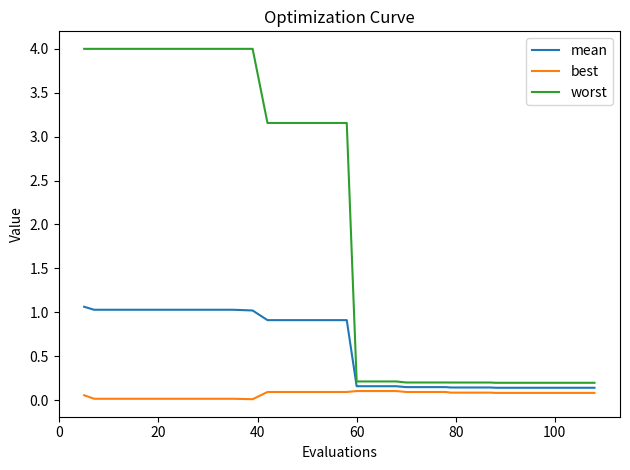

True or false: best and mean cross at least once.

False